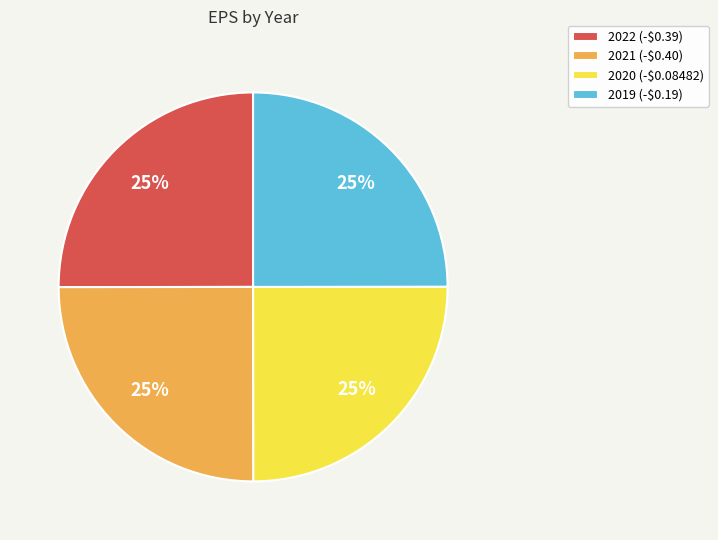

Does 2019 (-$0.19) account for over 50% of the chart?

No